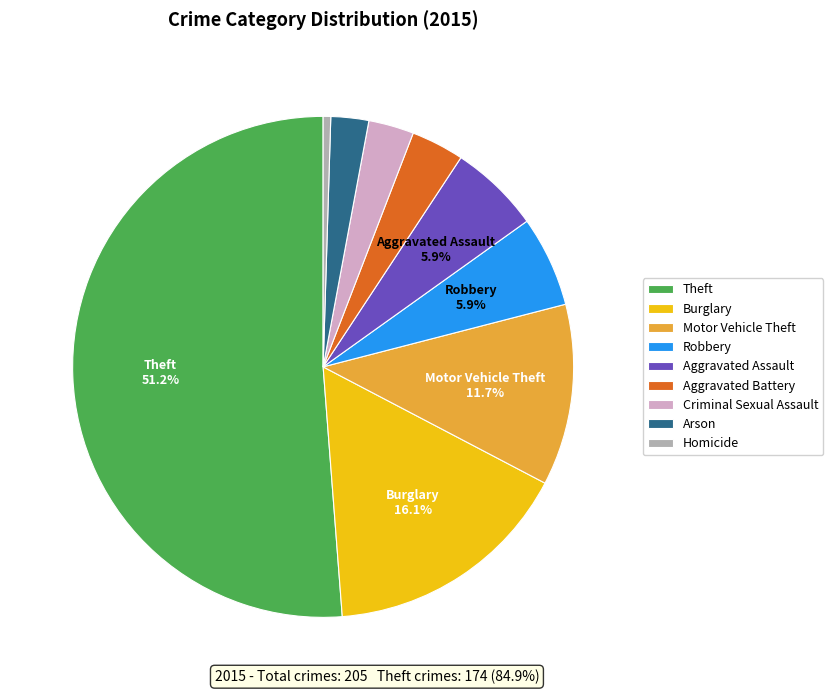

Does any single category account for the majority?

Yes